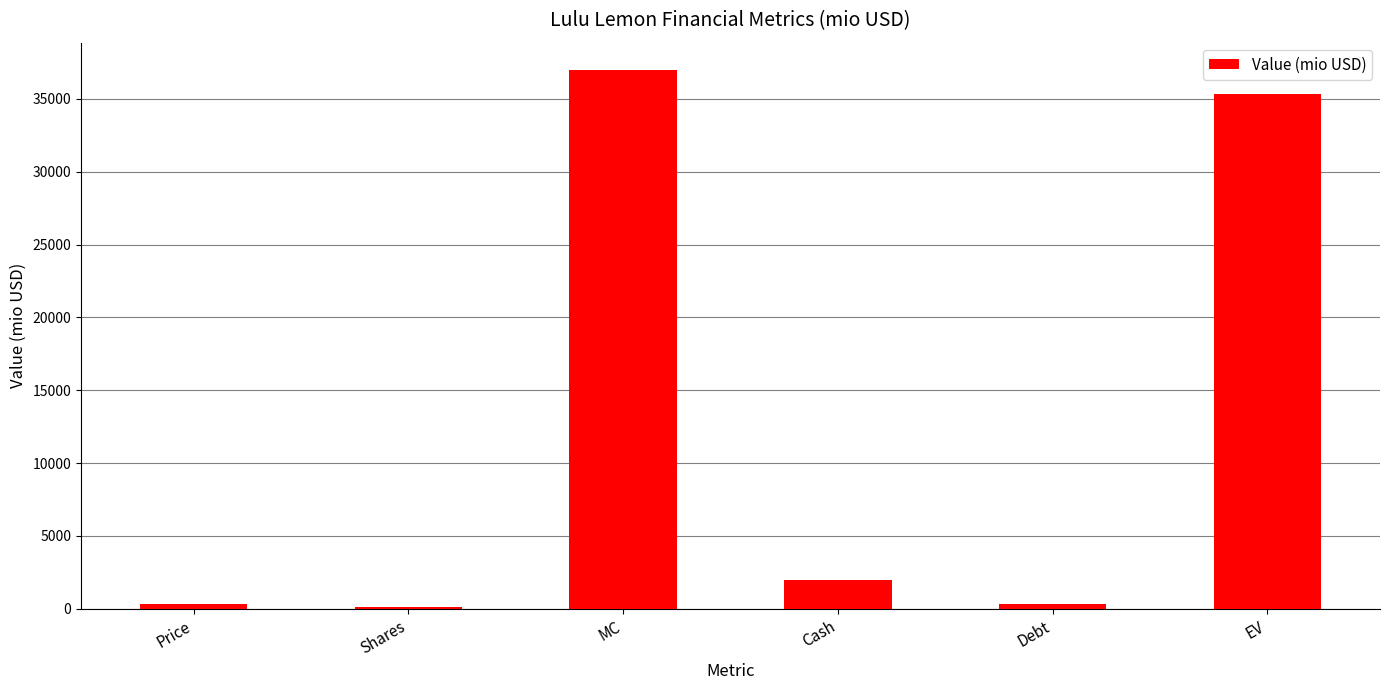

Between Cash and Debt, which is larger?

Cash